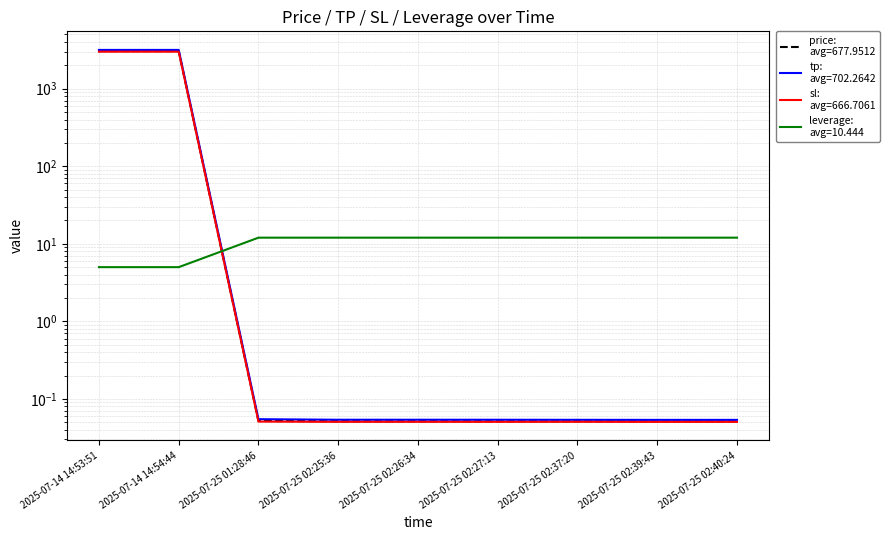

True or false: leverage has a value of 16.3 at 2025-07-25 02:39:43.

False